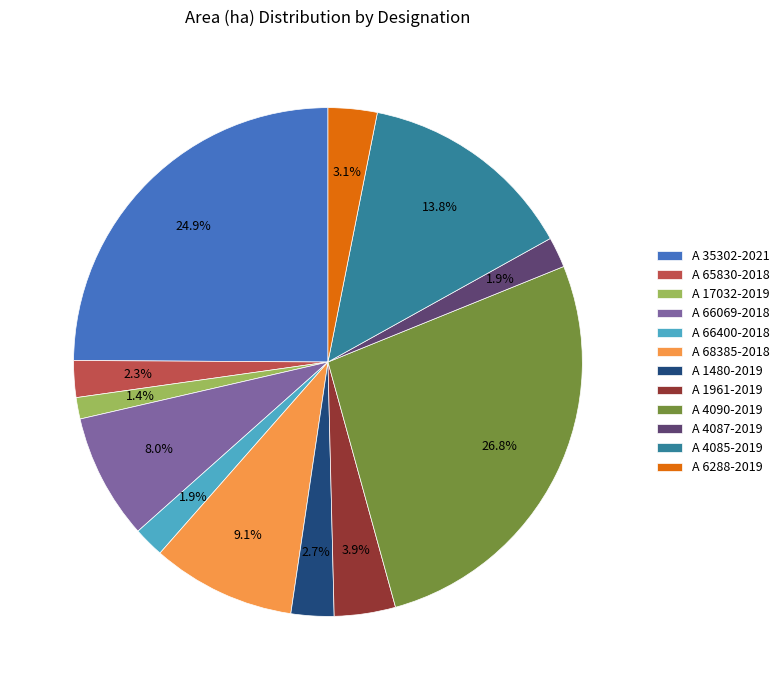

Is A 1961-2019 the majority of the pie?

No